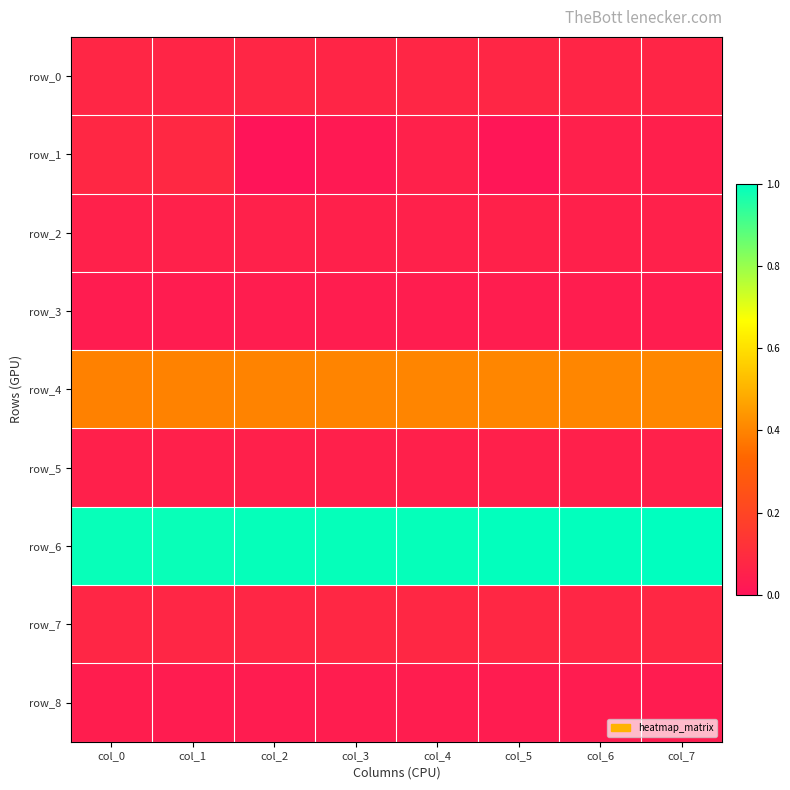

List the series in order of their peak value, lowest first.

row_3, row_8, row_5, row_2, row_0, row_7, row_1, row_4, row_6